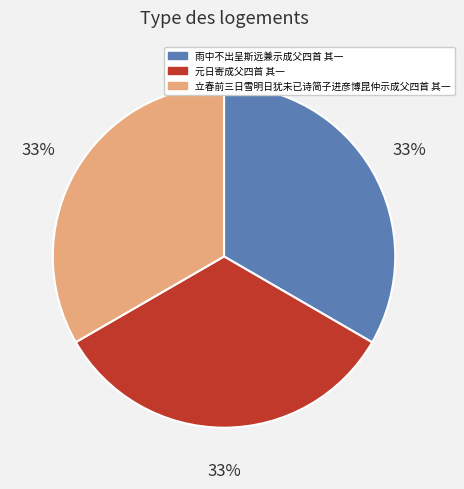

To the nearest percent, what is the average slice percentage?

33%